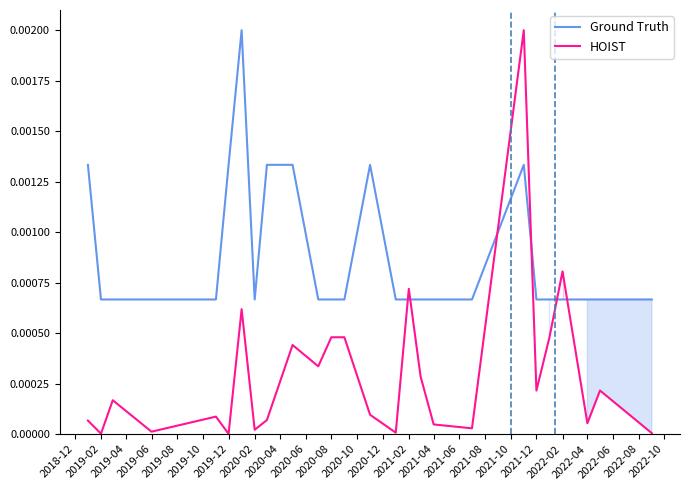

Which series ends up on top after the final intersection of HOIST and Ground Truth?

Ground Truth